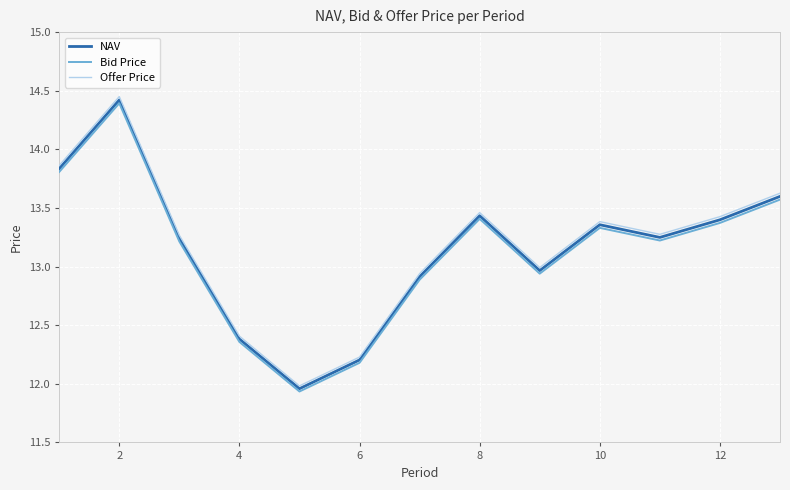

True or false: Offer Price and Bid Price intersect in this chart.

False